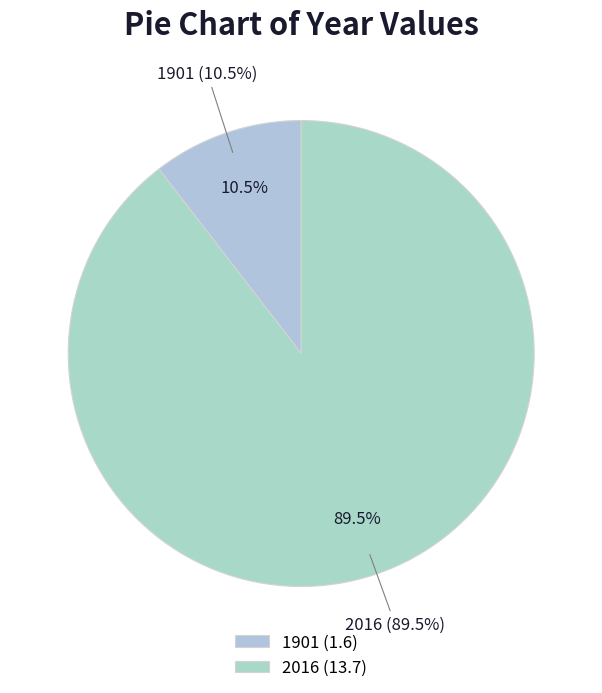

The 2016 slice represents 90% of the pie. True or false?

True